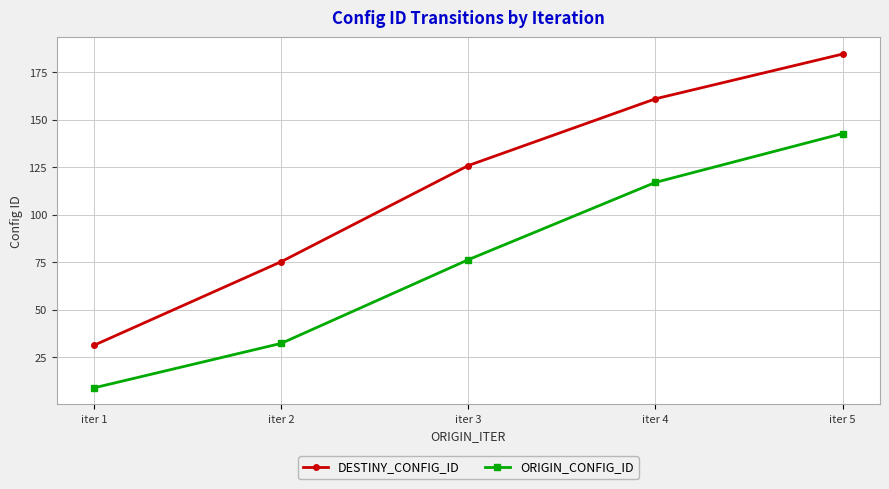

How many data points does each series have?

5